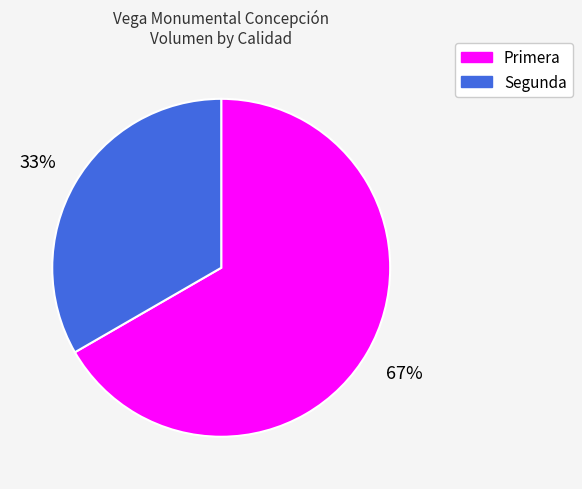

To the nearest percent, what is the combined percentage of Segunda and Primera?

100%